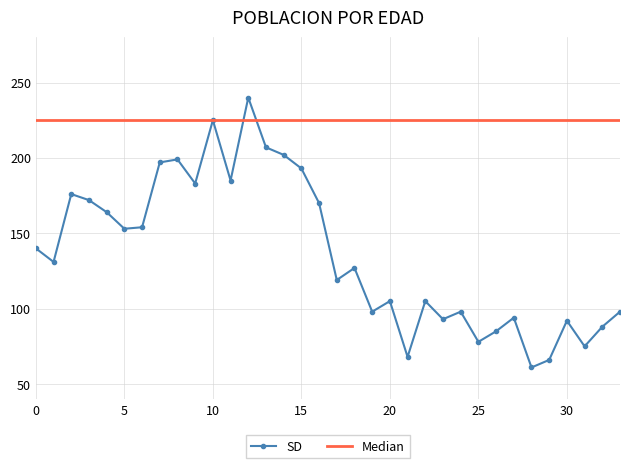

Reading left to right, extract all data points from this chart.

SD: 140	131	176	172	164	153	154	197	199	183	225	185	240	207	202	193	170	119	127	98	105	68	105	93	98	78	85	94	61	66	92	75	88	98
Median: 225	225	225	225	225	225	225	225	225	225	225	225	225	225	225	225	225	225	225	225	225	225	225	225	225	225	225	225	225	225	225	225	225	225